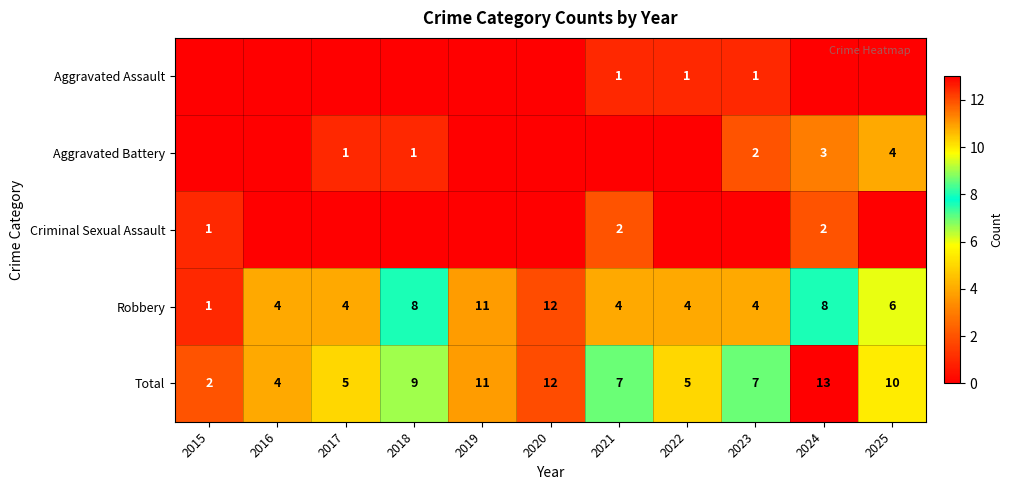

What is the sum of the Aggravated Battery values at 2025 and 2024?

7